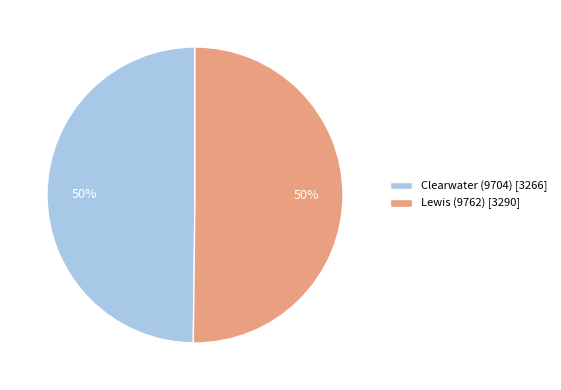

To the nearest percent, what is the combined percentage of Clearwater (9704) [3266] and Lewis (9762) [3290]?

100%